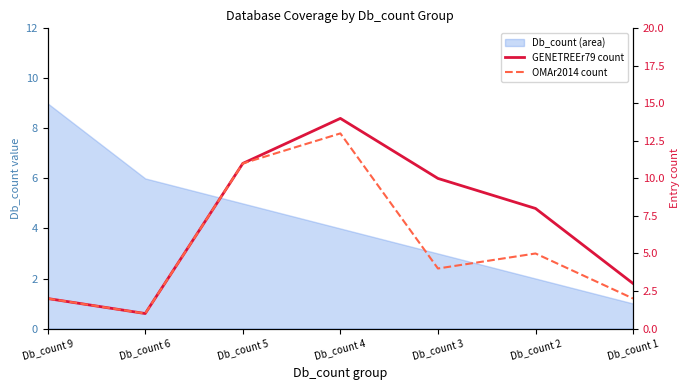

At how many categories does at least one series exceed 4?

4